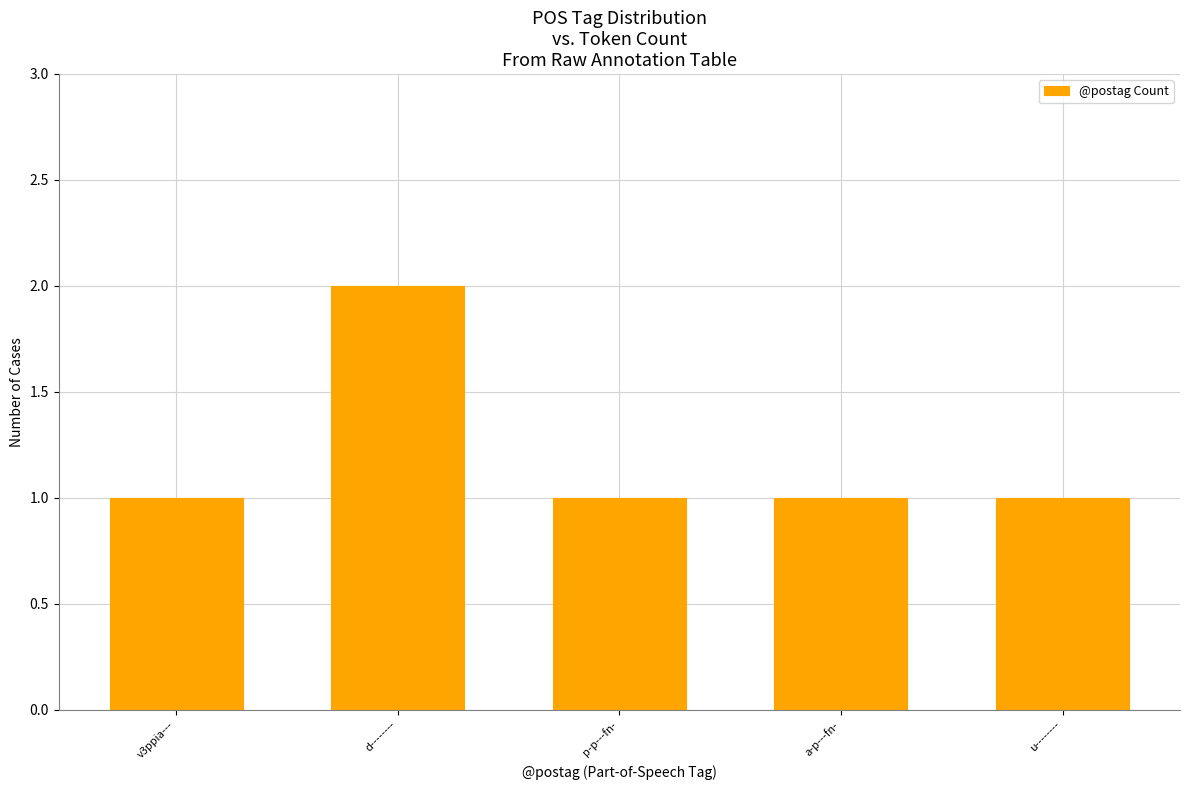

What is the sum of all values?

6